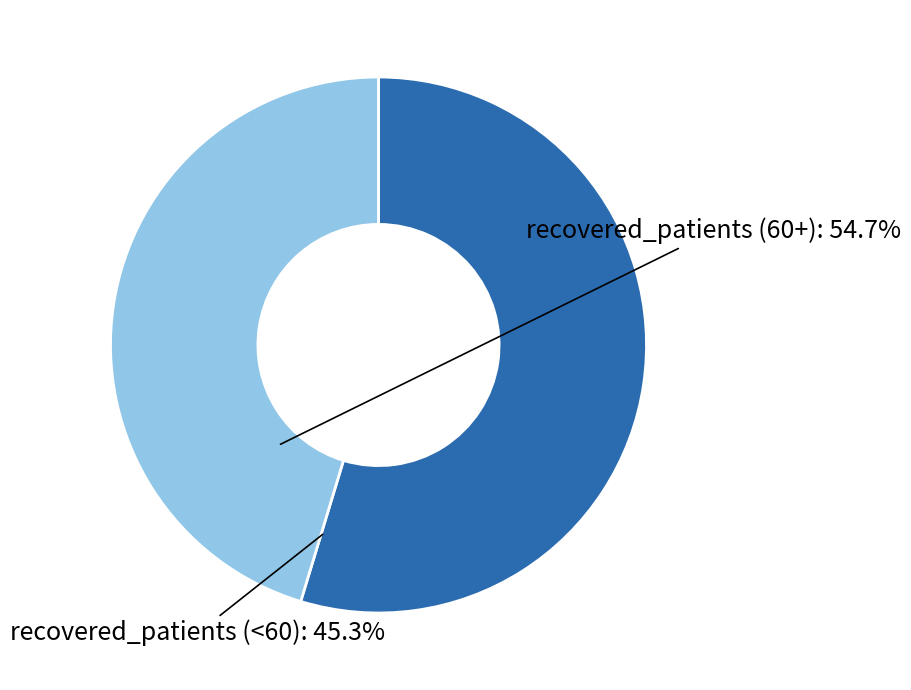

Rank the categories by value from highest to lowest.

recovered_patients (60+), recovered_patients (<60)